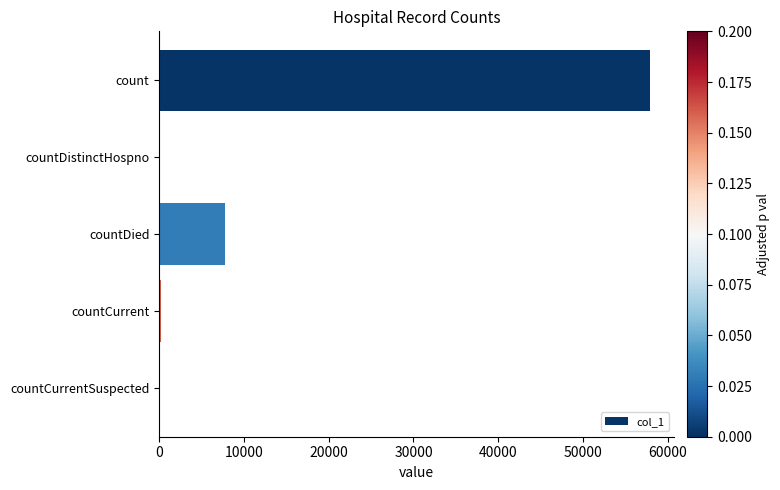

At which label is the value closest to 28942?

countDied